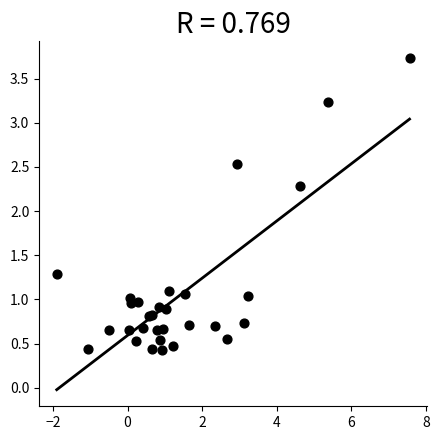

What Y value in the scatter plot is closest to 2?

2.3